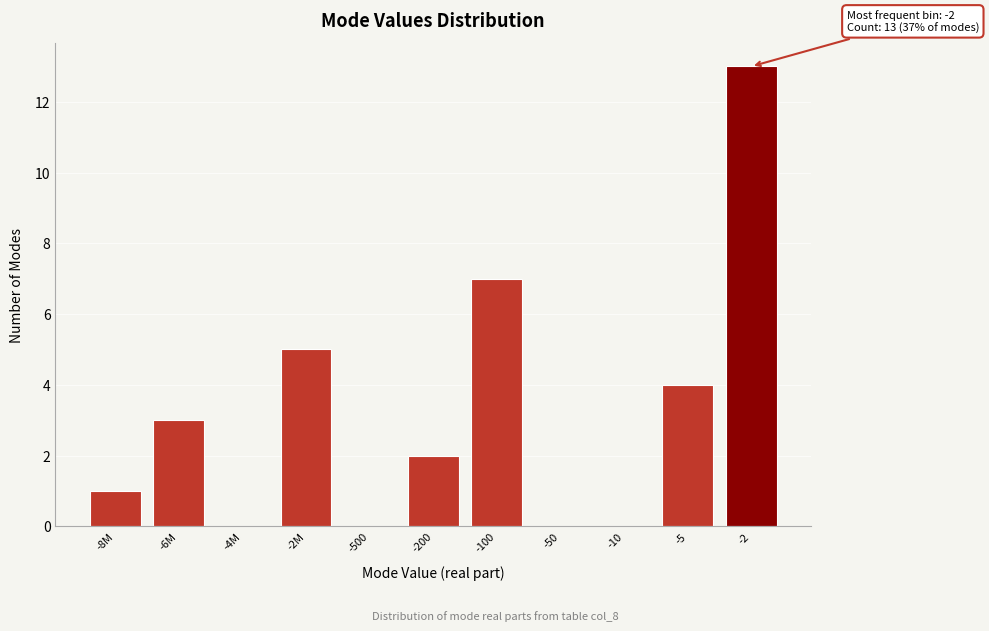

Reading left to right, list all the values displayed in this chart.

-8M=1	-6M=3	-4M=0	-2M=5	-500=0	-200=2	-100=7	-50=0	-10=0	-5=4	-2=13